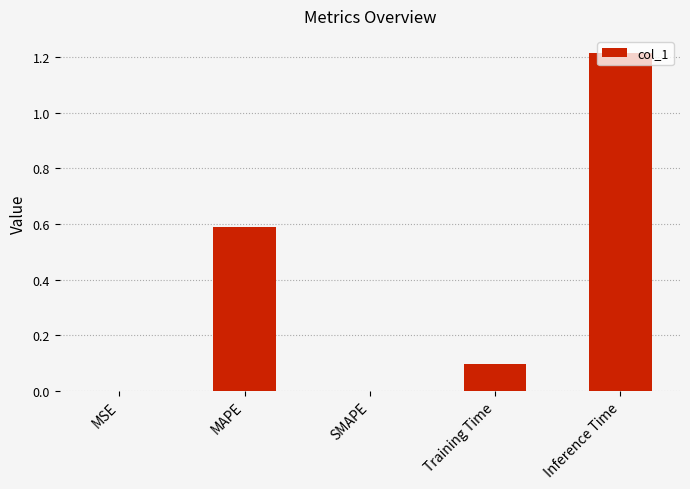

Which label corresponds to the largest value in the chart?

Inference Time